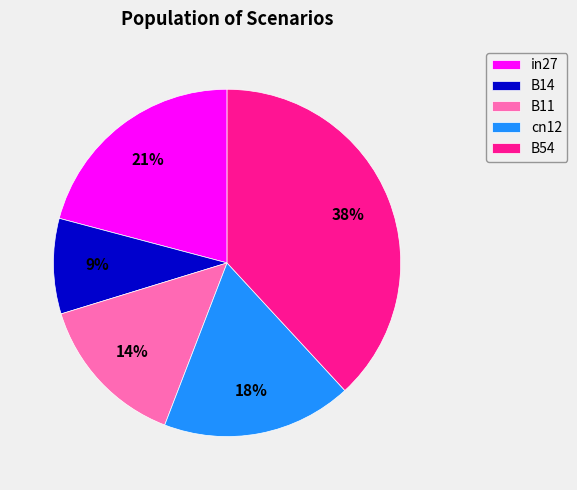

To the nearest percent, what is the difference between the largest and smallest slice percentages?

29%